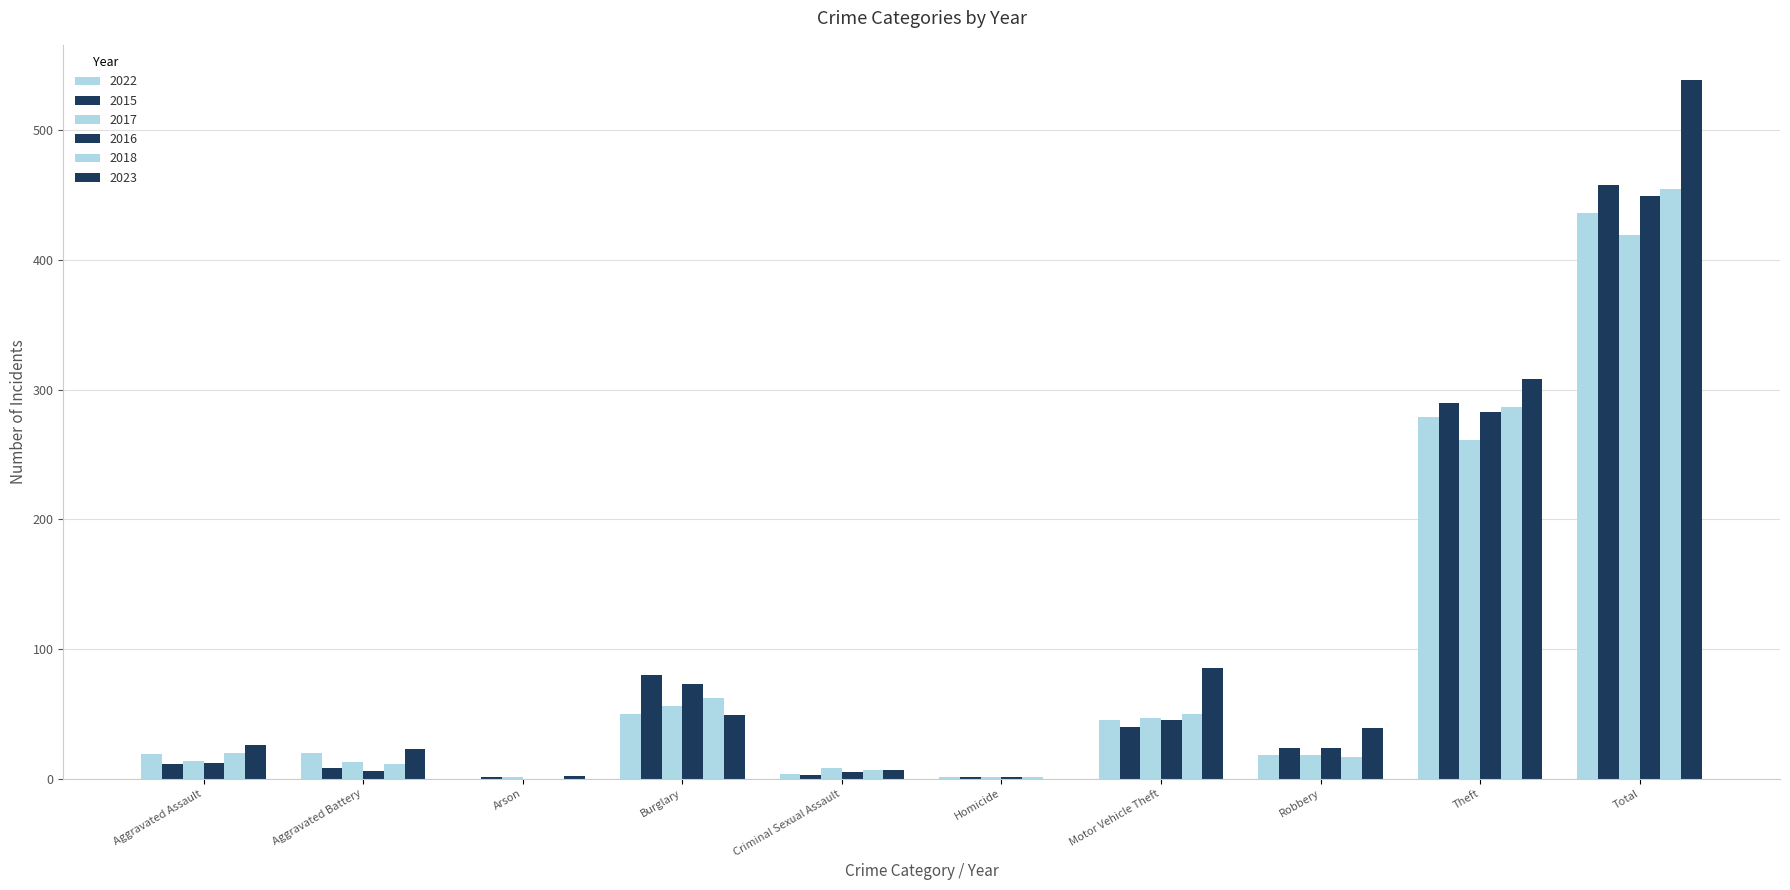

Count the number of data series in this chart.

6